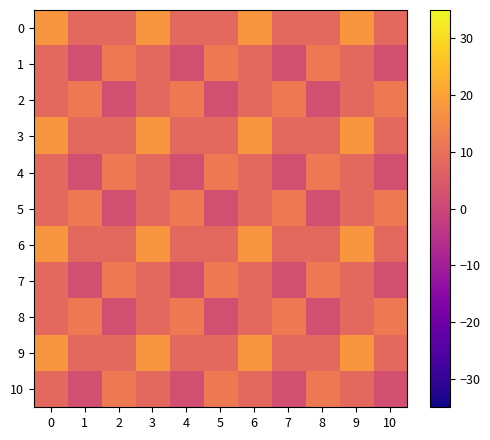

Which has a higher value, 1 or 9?

9